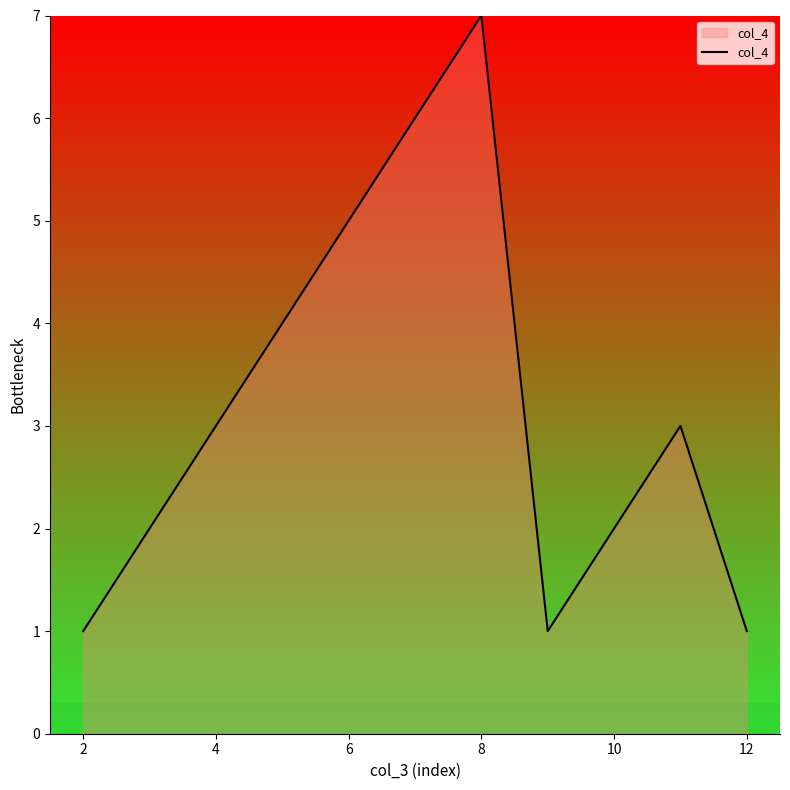

What is the difference between the maximum and minimum values?

6